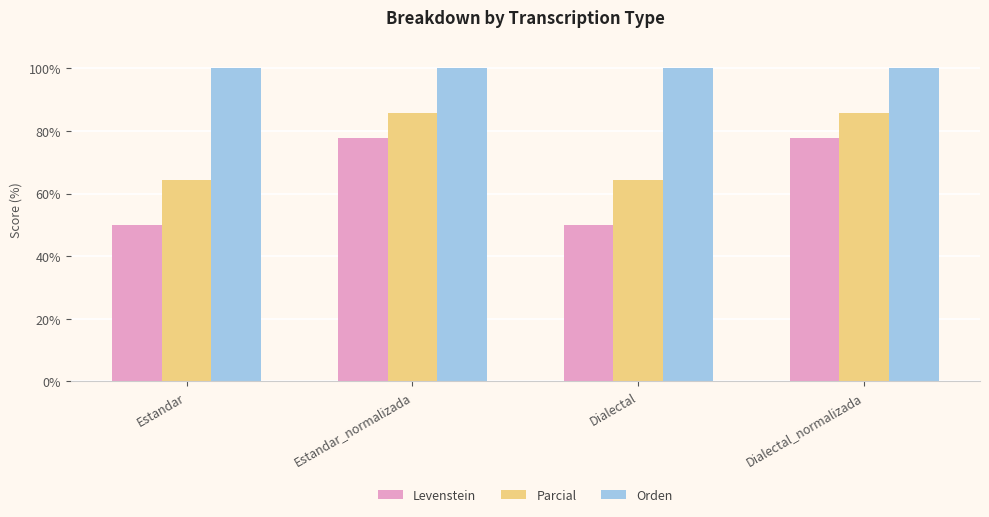

Reading right to left, extract all data points from this chart.

Levenstein: 77.8	50.0	77.8	50.0
Parcial: 85.7	64.3	85.7	64.3
Orden: 100.0	100.0	100.0	100.0